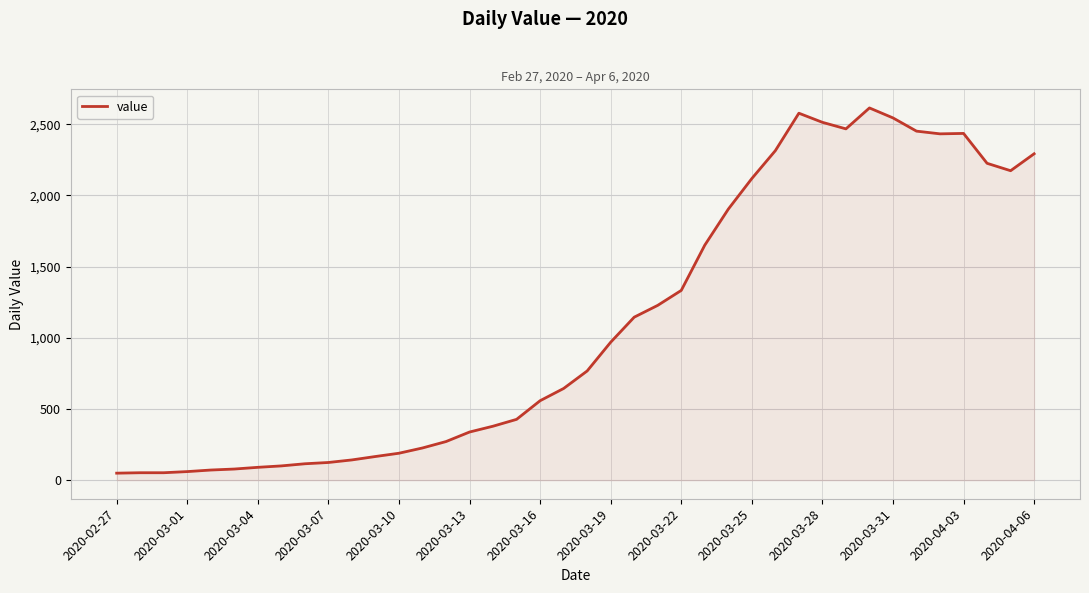

What is the difference between the maximum and minimum values?

2566